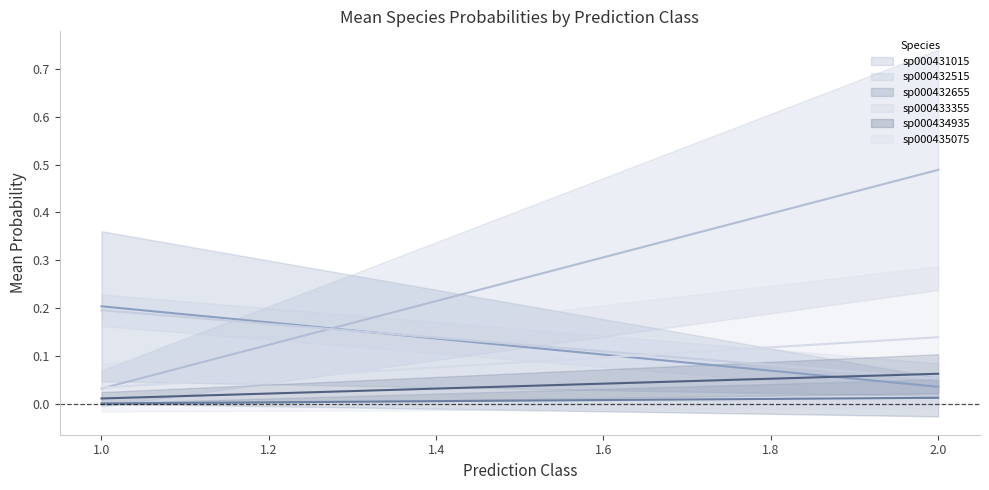

The value of s__RC9 sp000433355 at 2 is 0.0. True or false?

False